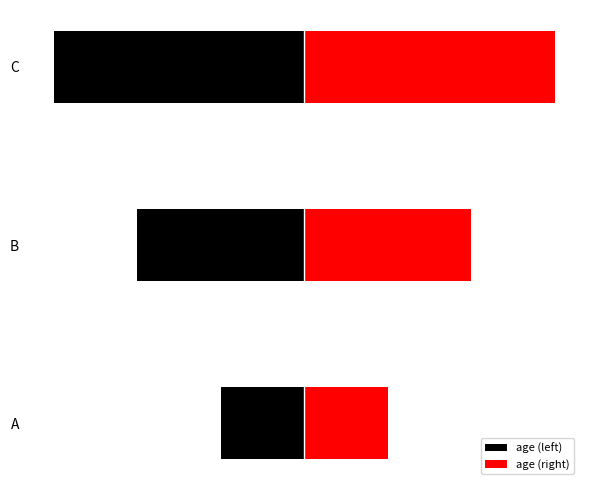

What is the minimum value shown in the chart?

-3